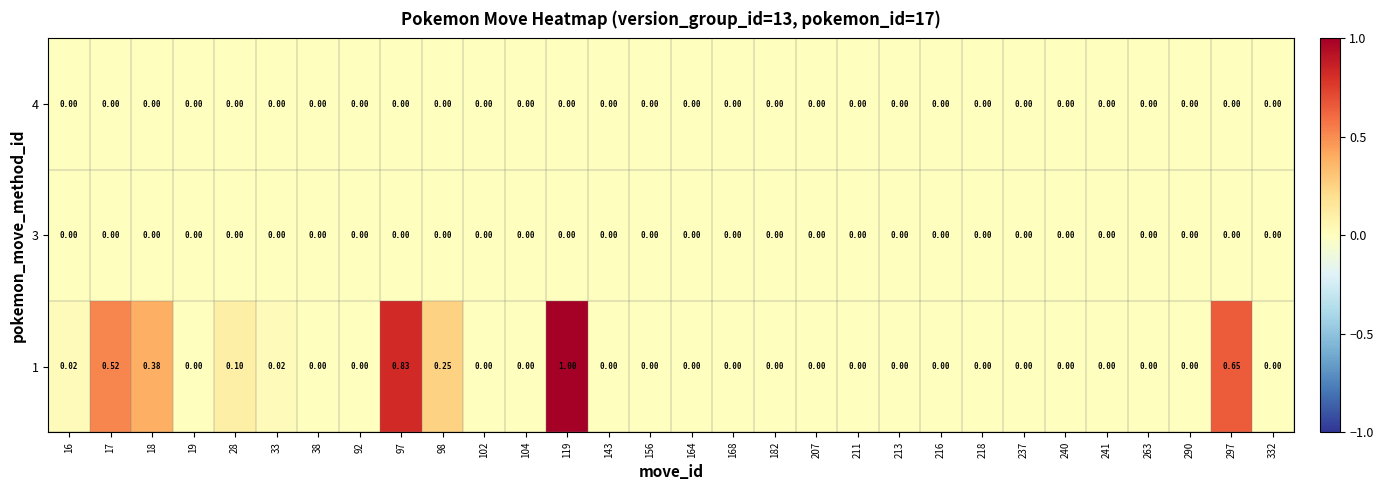

Reading left to right, extract all data points from this chart.

1: 16=0.0	17=0.5	18=0.4	19=0.0	28=0.1	33=0.0	38=0.0	92=0.0	97=0.8	98=0.2	102=0.0	104=0.0	119=1.0	143=0.0	156=0.0	164=0.0	168=0.0	182=0.0	207=0.0	211=0.0	213=0.0	216=0.0	218=0.0	237=0.0	240=0.0	241=0.0	263=0.0	290=0.0	297=0.7	332=0.0
3: 16=0.0	17=0.0	18=0.0	19=0.0	28=0.0	33=0.0	38=0.0	92=0.0	97=0.0	98=0.0	102=0.0	104=0.0	119=0.0	143=0.0	156=0.0	164=0.0	168=0.0	182=0.0	207=0.0	211=0.0	213=0.0	216=0.0	218=0.0	237=0.0	240=0.0	241=0.0	263=0.0	290=0.0	297=0.0	332=0.0
4: 16=0.0	17=0.0	18=0.0	19=0.0	28=0.0	33=0.0	38=0.0	92=0.0	97=0.0	98=0.0	102=0.0	104=0.0	119=0.0	143=0.0	156=0.0	164=0.0	168=0.0	182=0.0	207=0.0	211=0.0	213=0.0	216=0.0	218=0.0	237=0.0	240=0.0	241=0.0	263=0.0	290=0.0	297=0.0	332=0.0